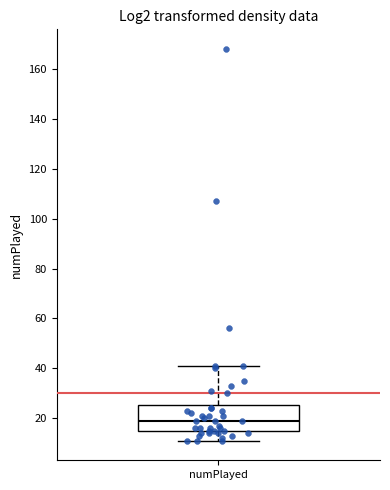

Read this box plot against the y-axis: the position of the median line, the range covered by the box, and the ends of both whiskers. The values are not printed on the chart, so give them approximately, as read against the axis.

median 20, box 14 to 26, whiskers 12 to 42